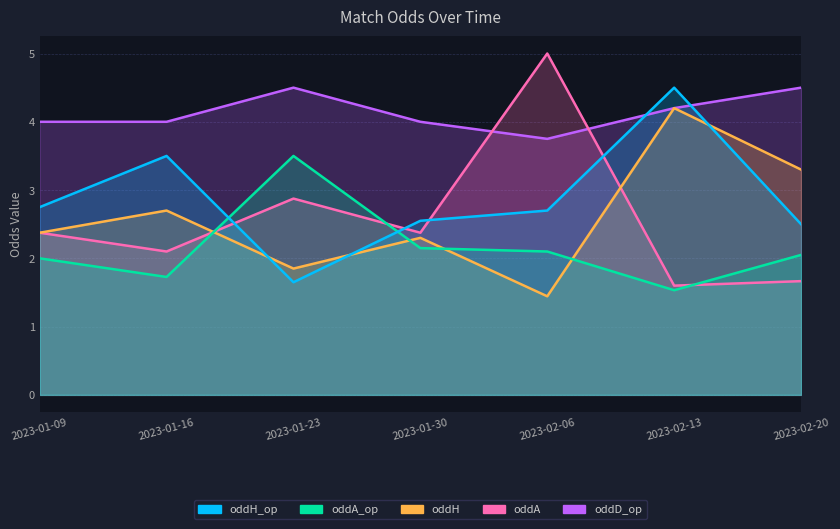

At which label does oddA reach its minimum?

2023-02-13